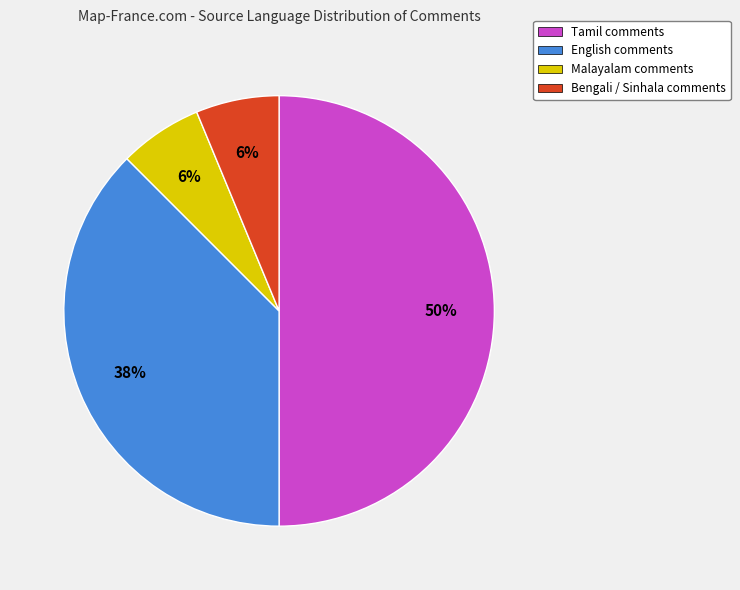

How many slices are in this pie chart?

4